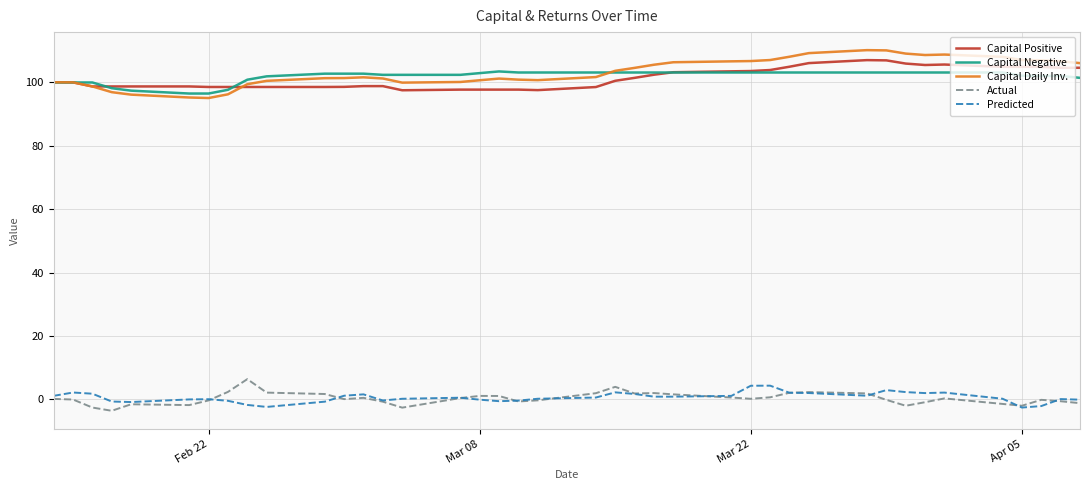

Which series has the widest spread of values?

Capital Daily Inv.